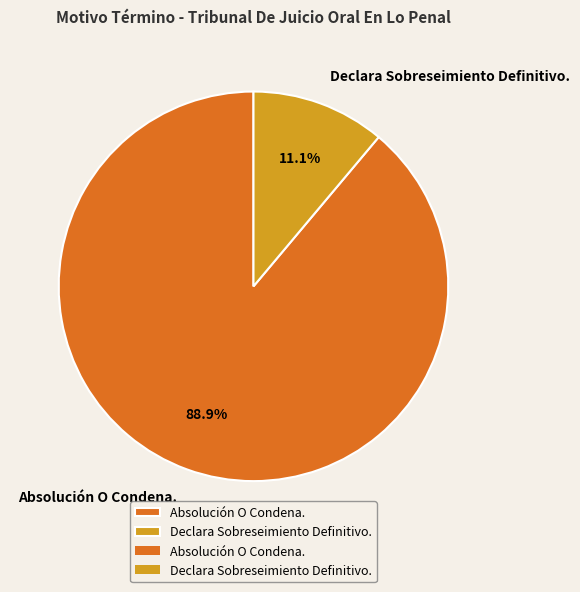

To the nearest percent, what percentage of the pie is Absolución O Condena.?

89%